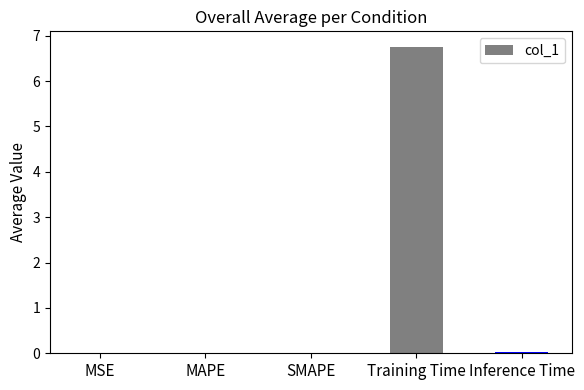

The chart shows a value of 0.0 at MSE. True or false?

True